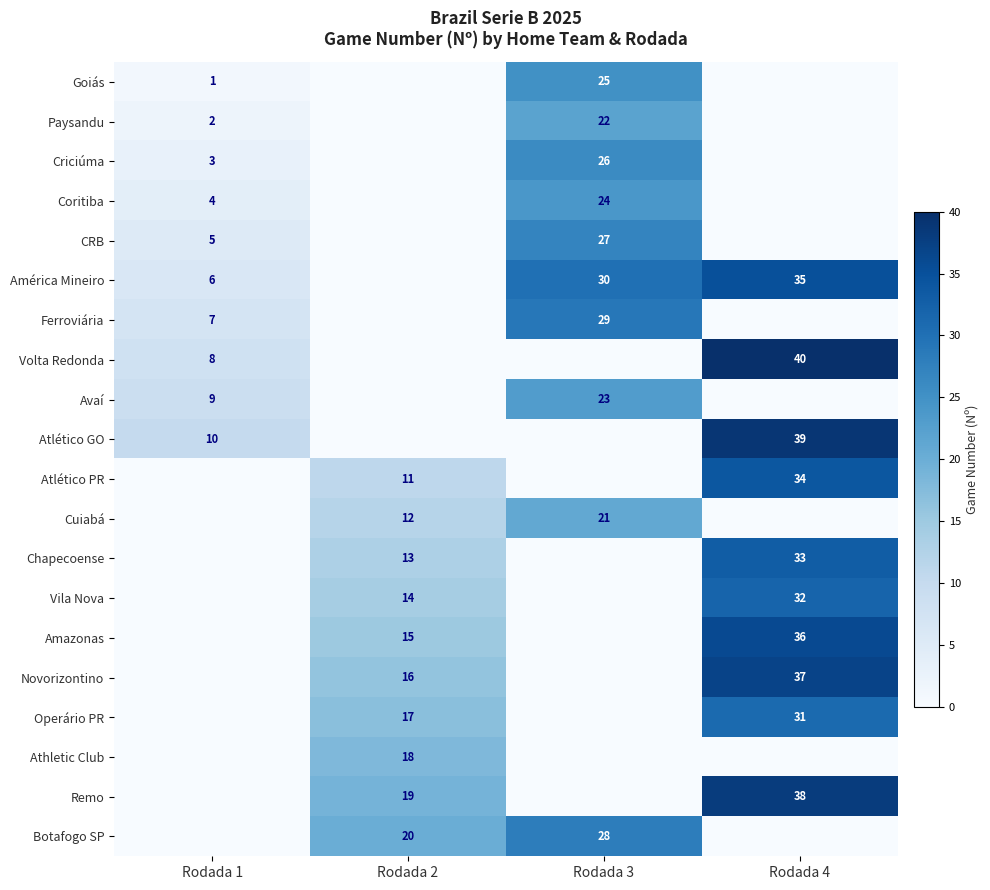

The value of Novorizontino at Rodada 2 is 16. True or false?

True